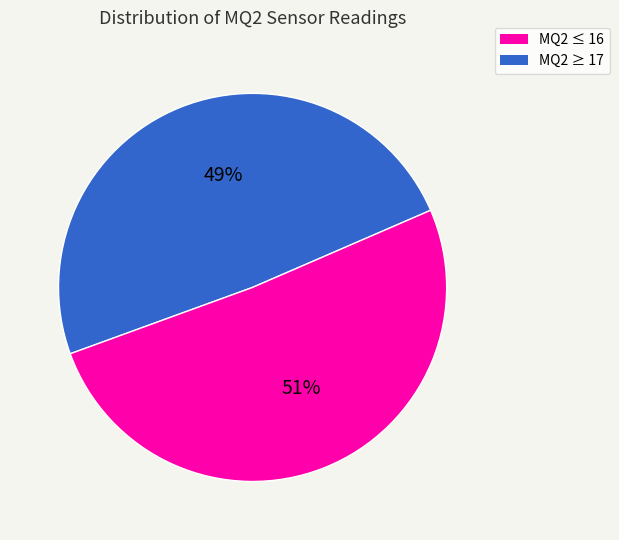

To the nearest percent, what percentage of the pie is MQ2 ≤ 16?

49%